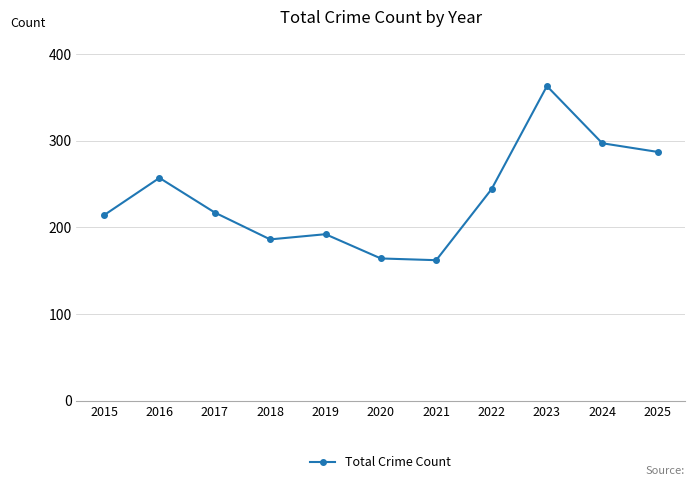

Reading right to left, what are all the values shown in this chart?

2025=287	2024=297	2023=363	2022=244	2021=162	2020=164	2019=192	2018=186	2017=217	2016=257	2015=214